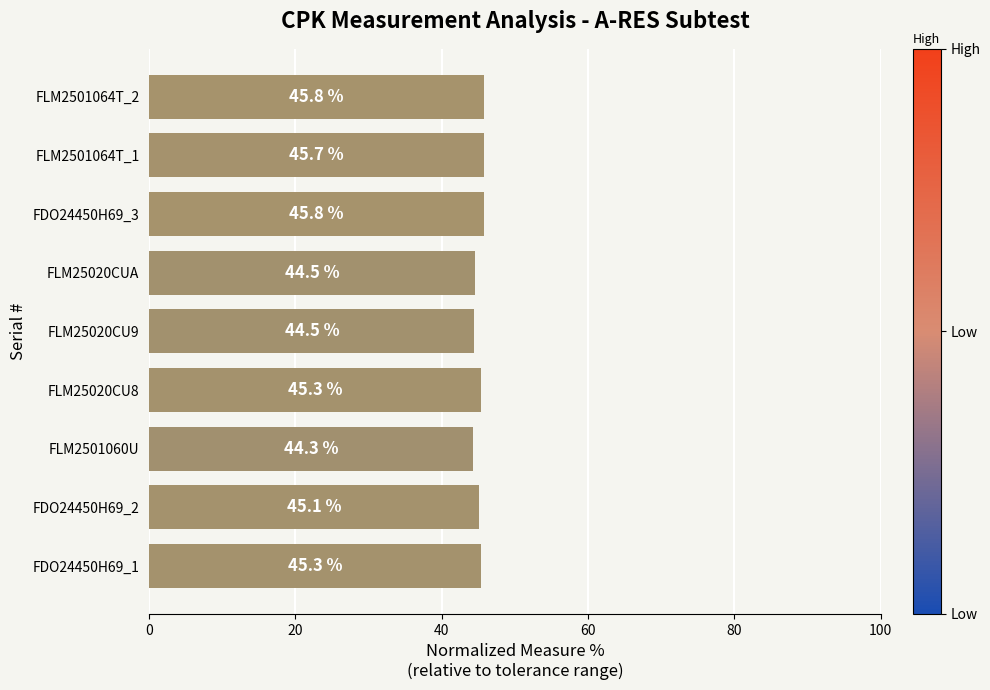

Are the bars horizontal?

Yes